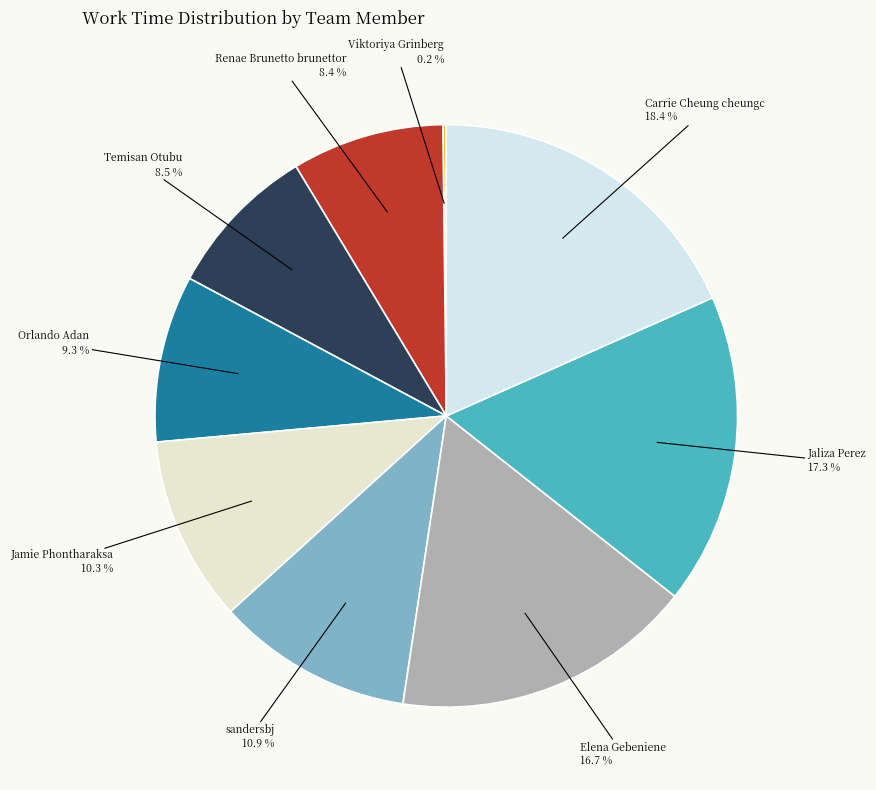

Does Elena Gebeniene represent more than half of the total?

No